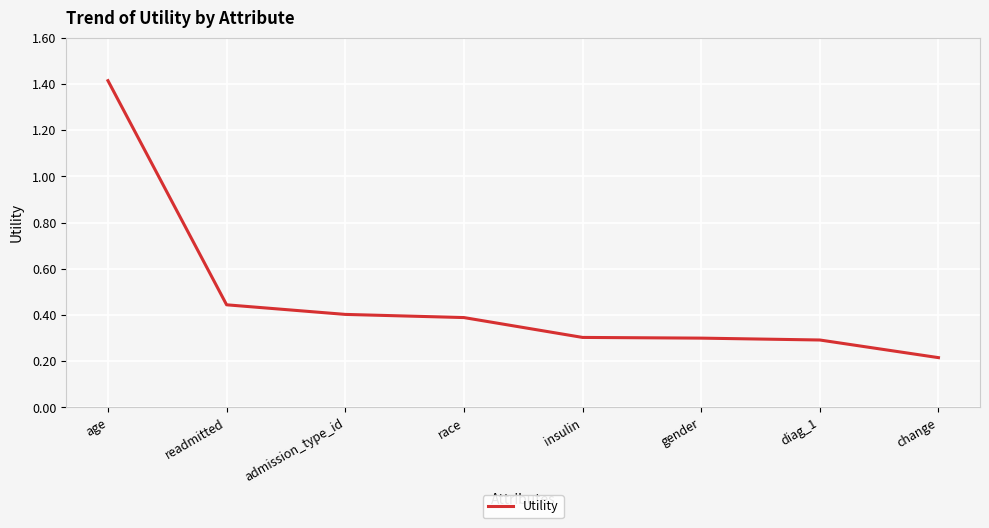

What position from the right is diag_1?

2